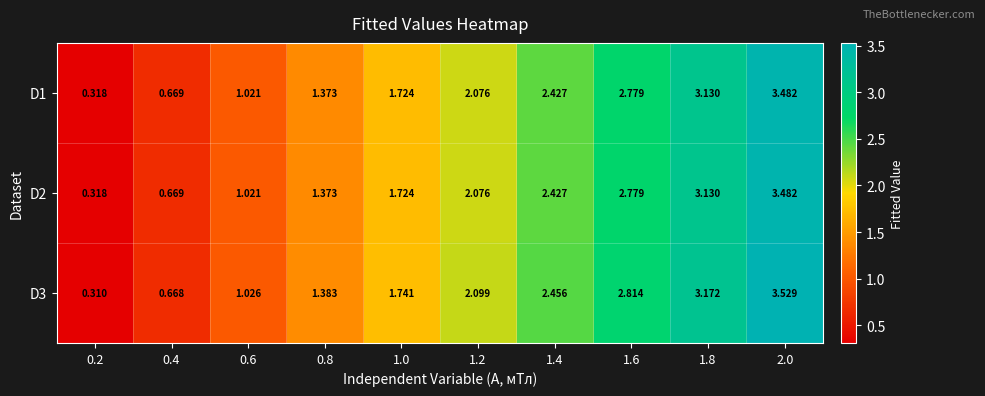

How many categories are shown in the chart?

10